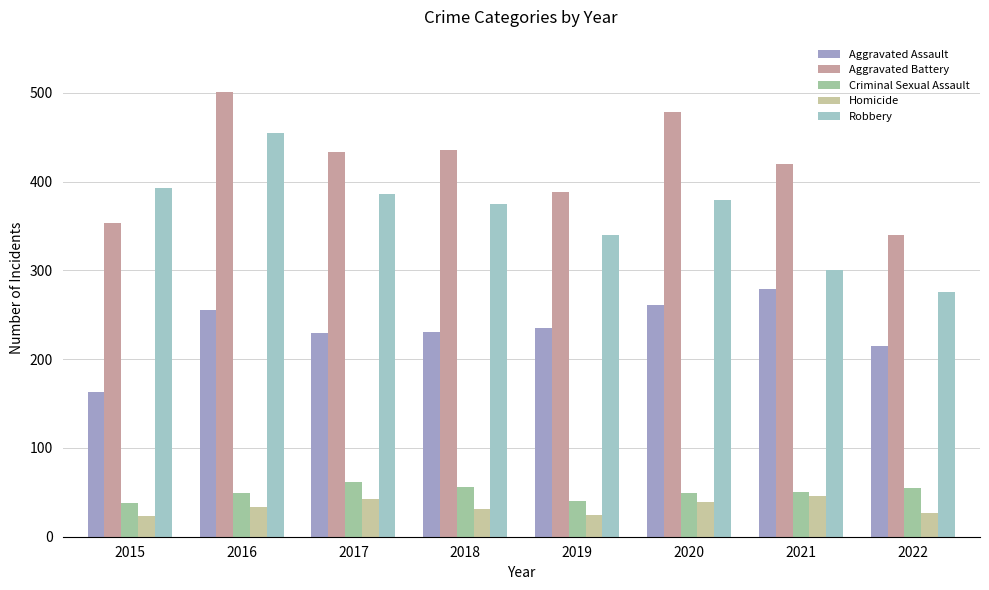

What is the value of the Aggravated Battery bar at the 6th from the left?

478